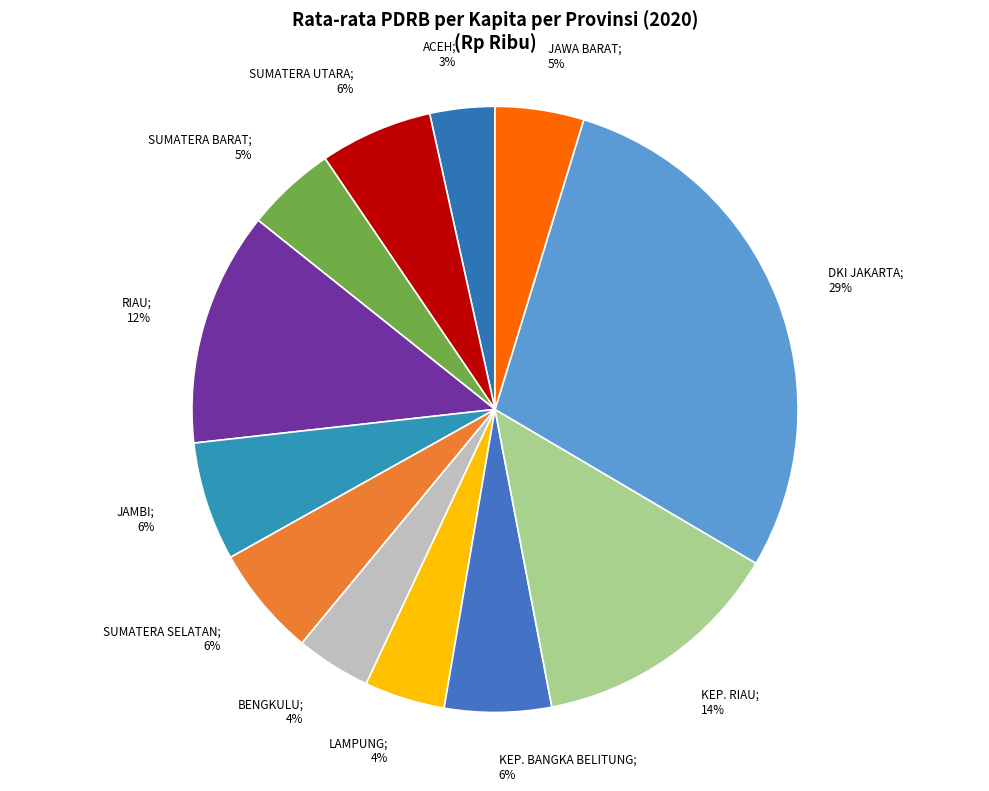

What is the largest slice in the pie chart?

DKI JAKARTA